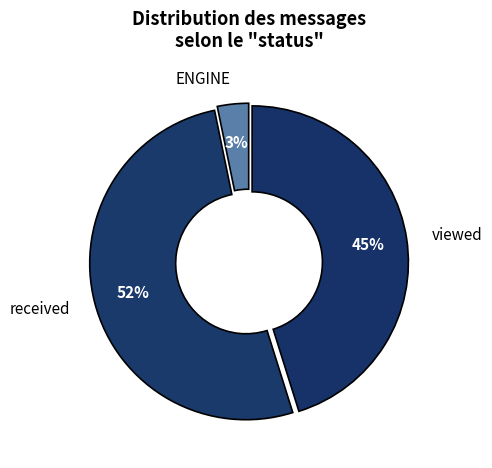

Between viewed and received, which is larger?

received